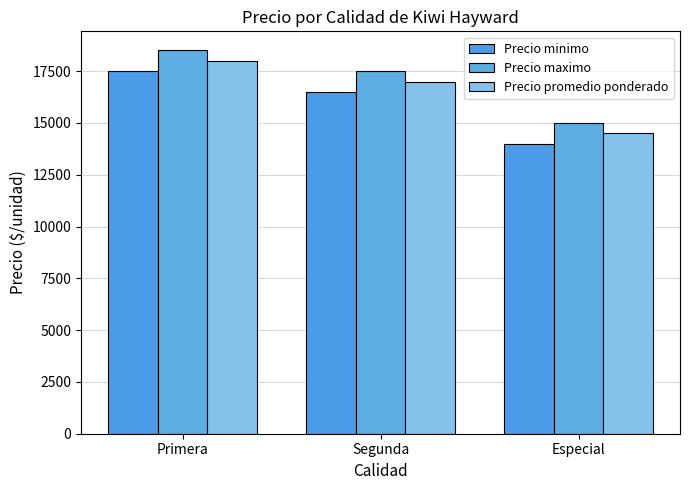

What is the label of the 3rd bar from the left?

Especial